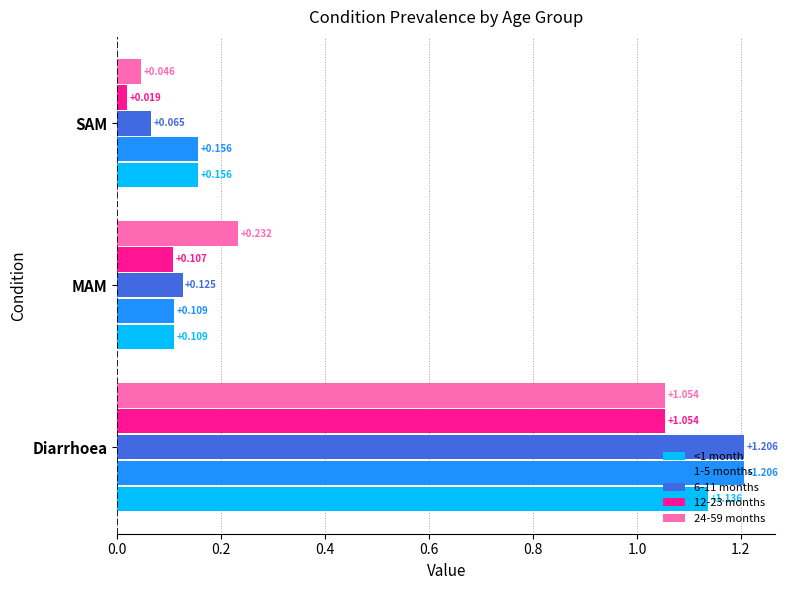

Rank the categories by 12-23 months value from lowest to highest.

SAM, MAM, Diarrhoea